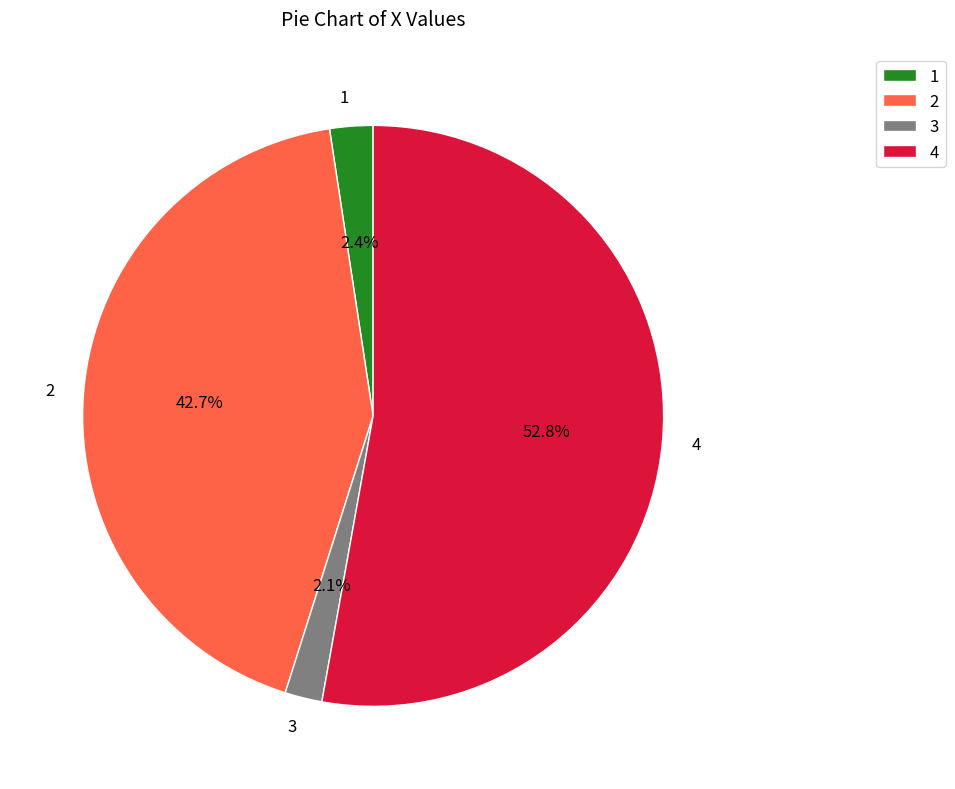

To the nearest percent, what is the average slice percentage?

25%